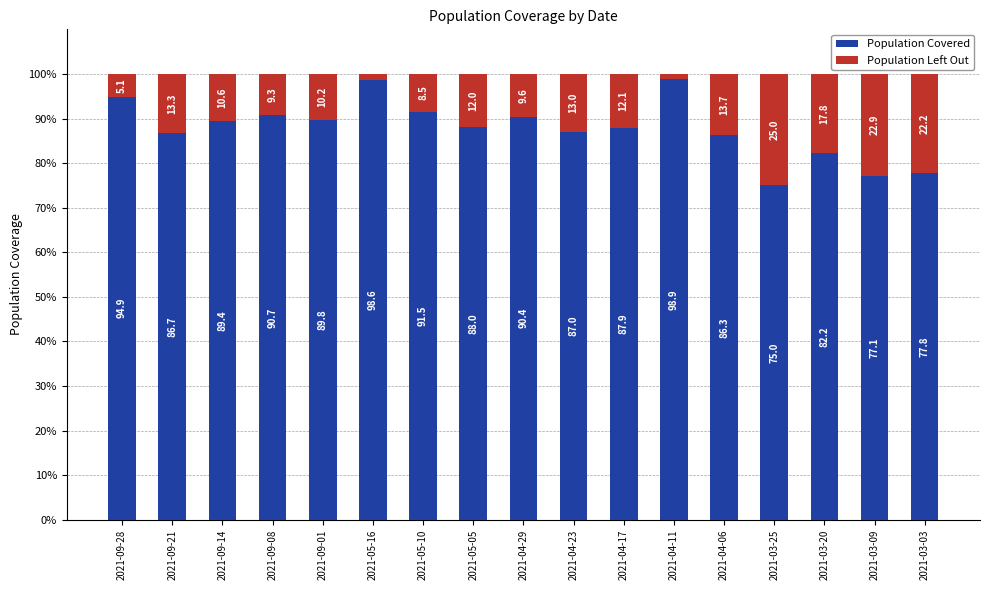

What is the maximum value for Population Covered?

98.9